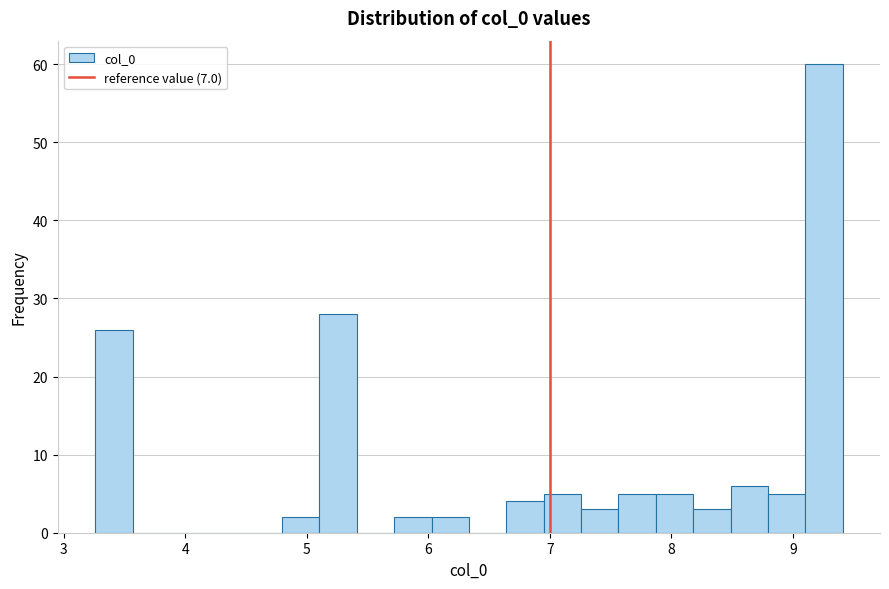

Read against the x-axis, roughly where is the centre of the tallest bar?

9.3